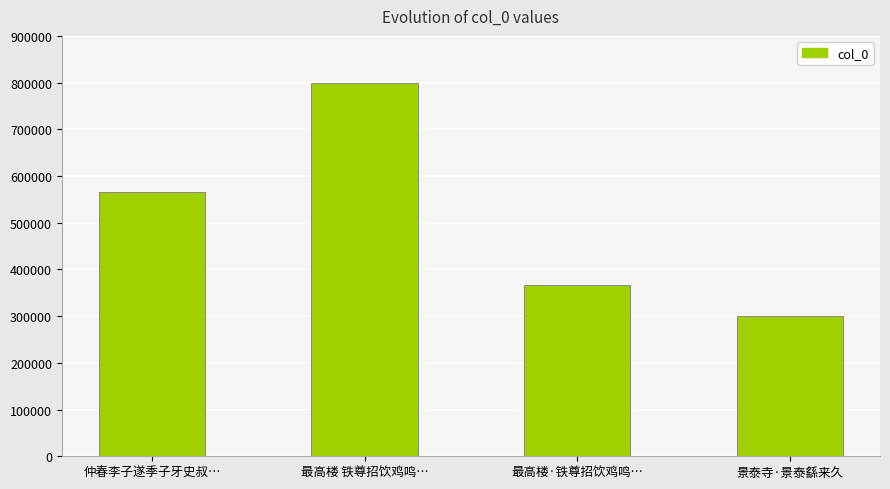

Rank the categories by value from lowest to highest.

景泰寺·景泰繇来久, 最高楼·铁尊招饮鸡鸣…, 仲春李子遂季子牙史叔…, 最高楼 铁尊招饮鸡鸣…